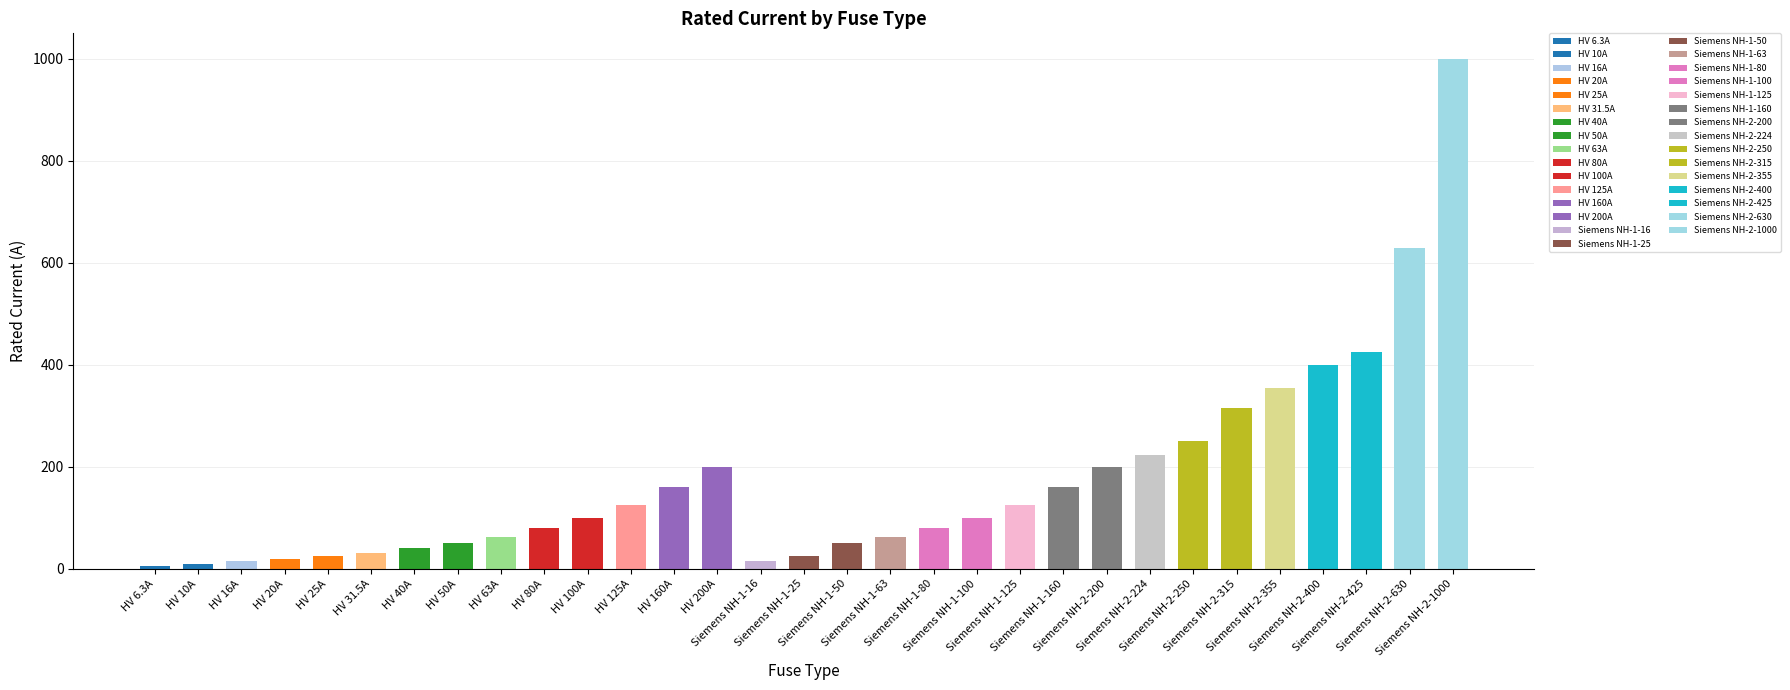

How many categories are shown in the chart?

31